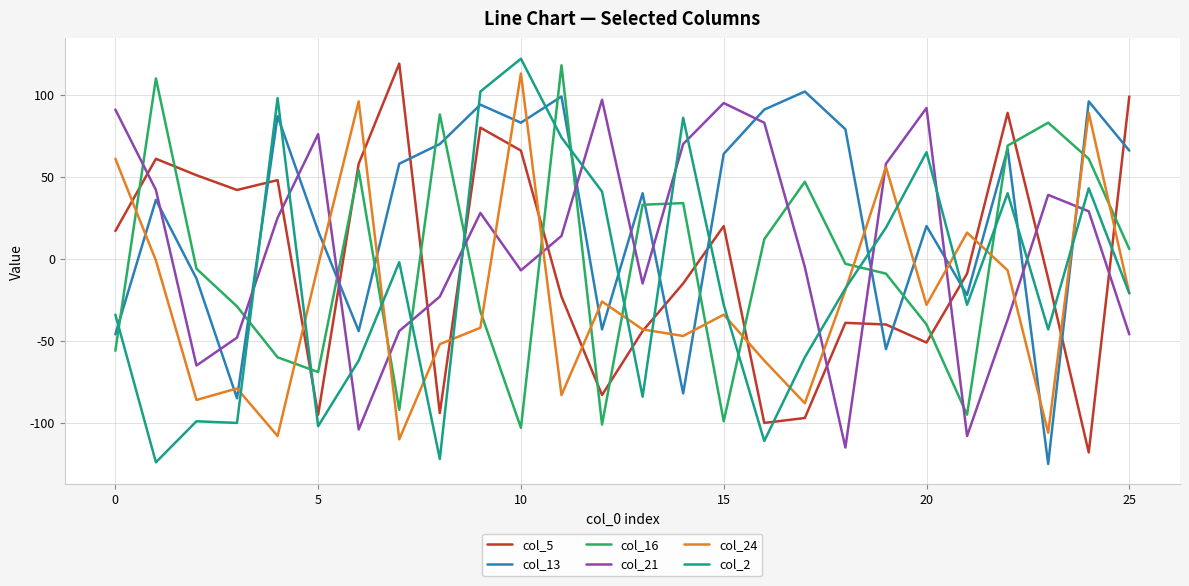

What is the difference between the second highest and minimum values in the col_24 series?

206